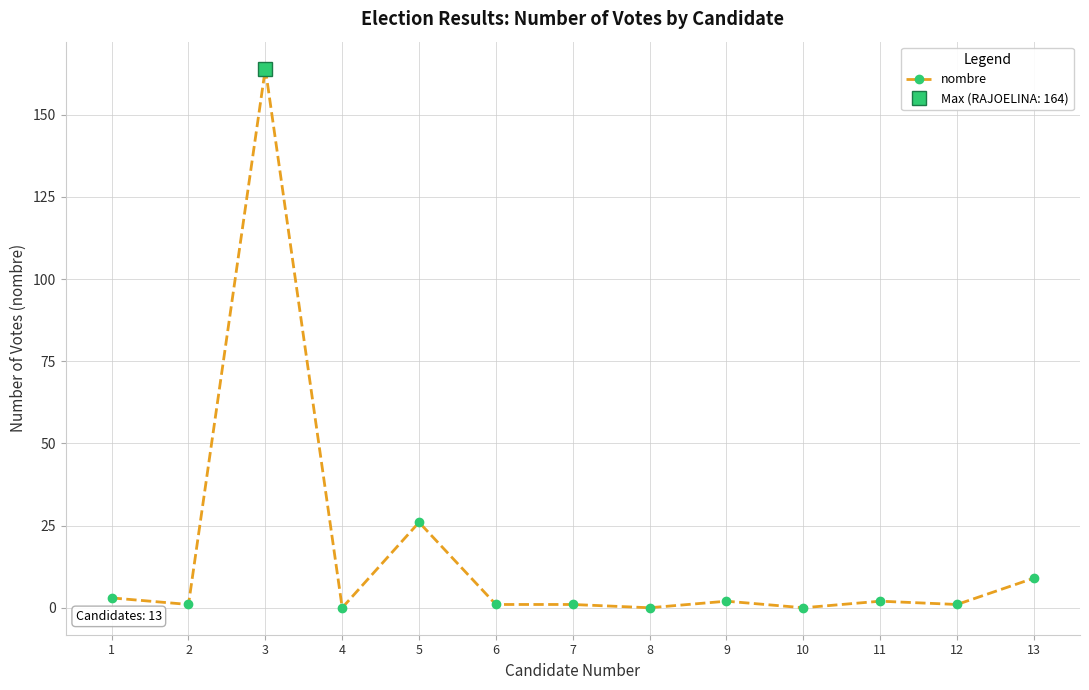

List the labels in order of value, largest first.

3, 5, 13, 1, 9, 11, 2, 6, 7, 12, 4, 8, 10